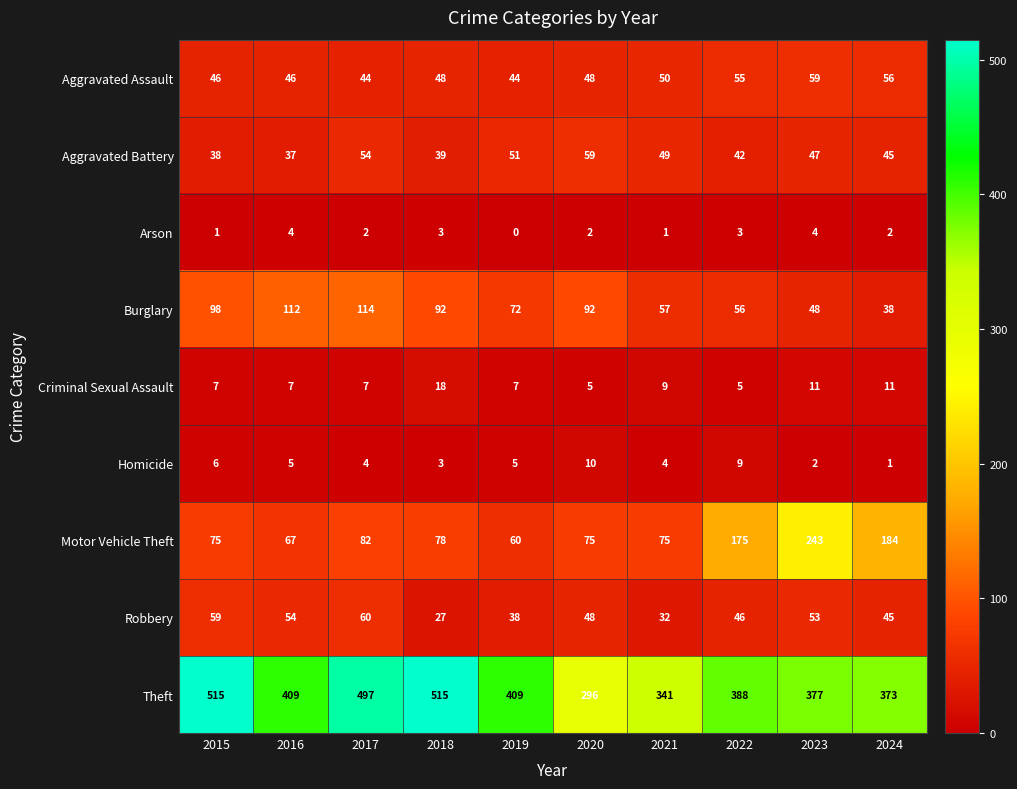

True or false: Aggravated Assault has a value of 55 at 2022.

True